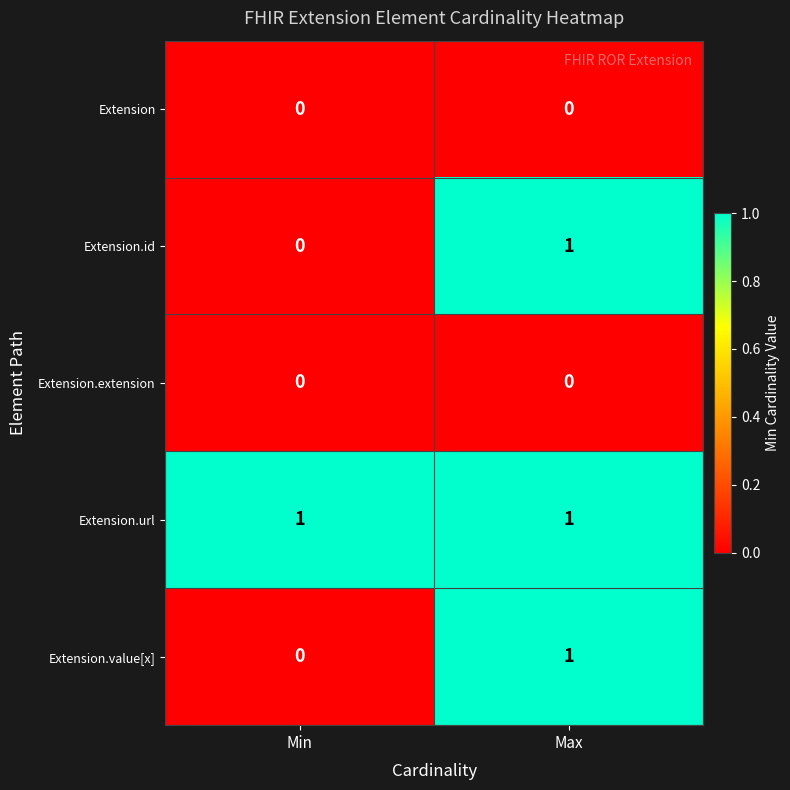

Which series has the largest total across all categories?

Extension.url